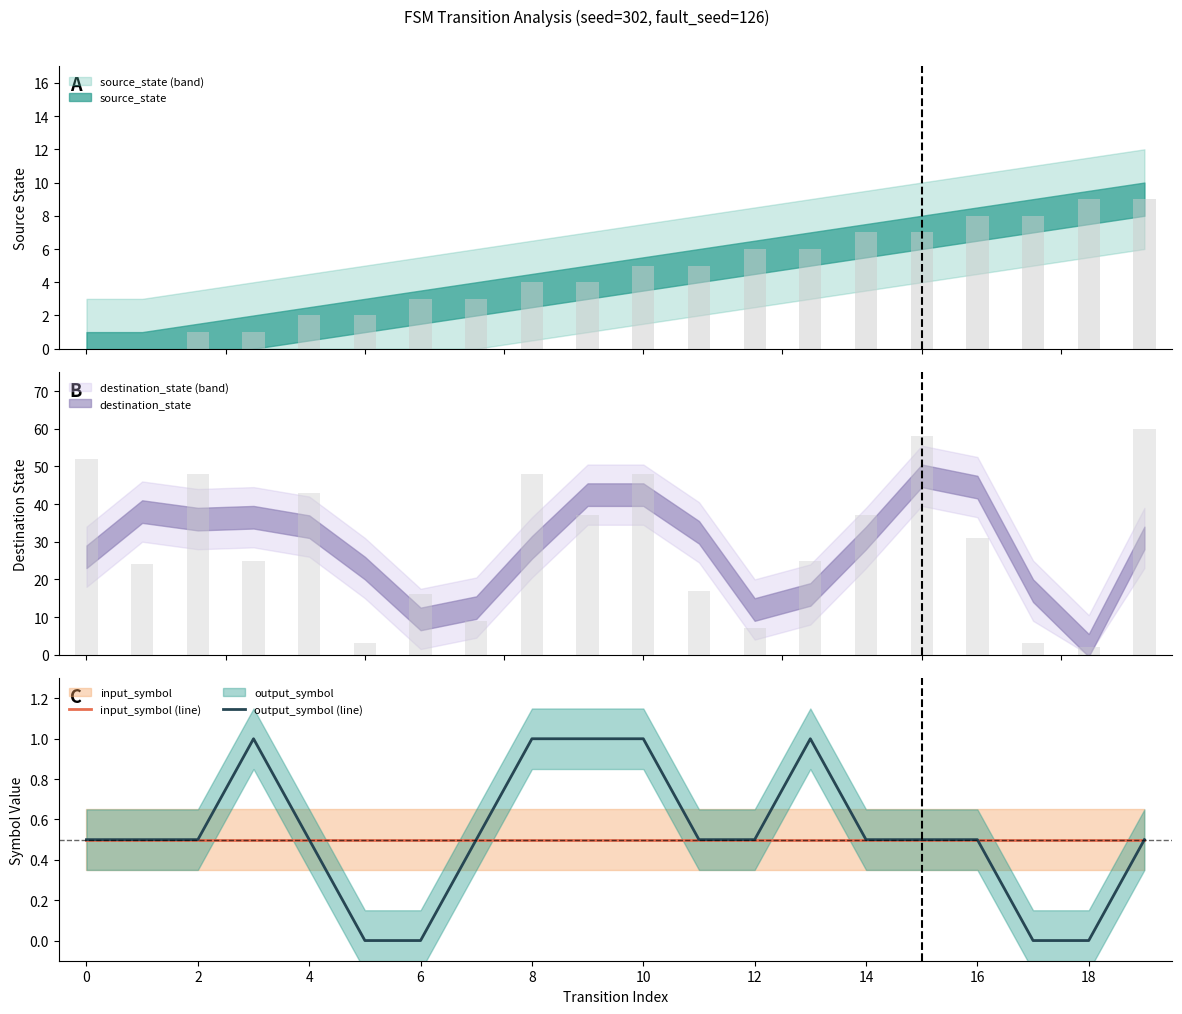

What is the lowest value of the input_symbol (line) series?

0.5